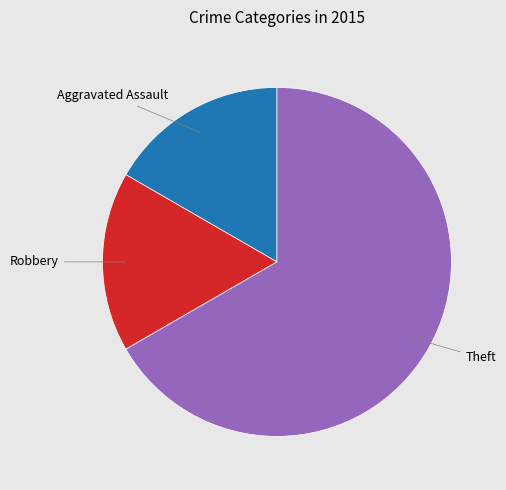

Is there a majority slice in this chart?

Yes